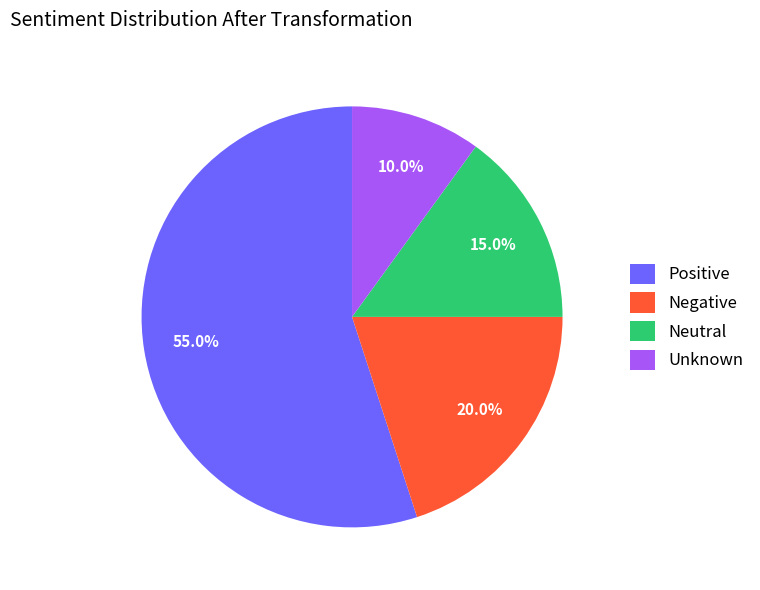

Rank the categories by value from lowest to highest.

Unknown, Neutral, Negative, Positive